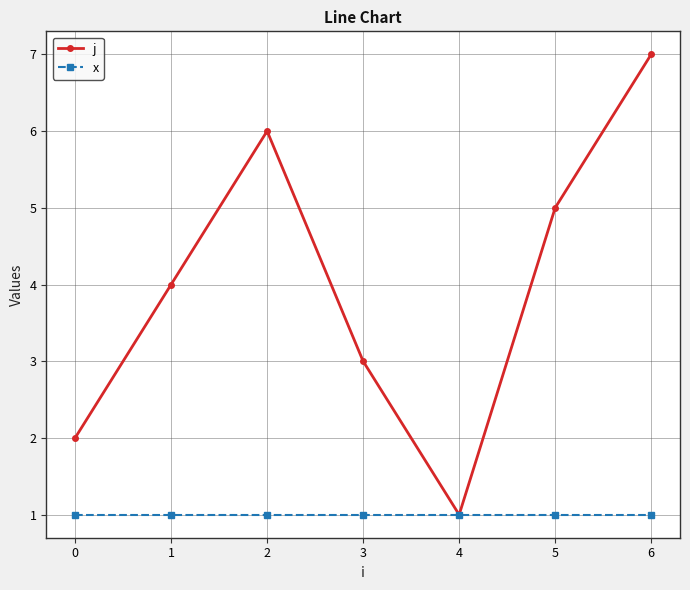

List the series in order of their overall mean, highest first.

j, x